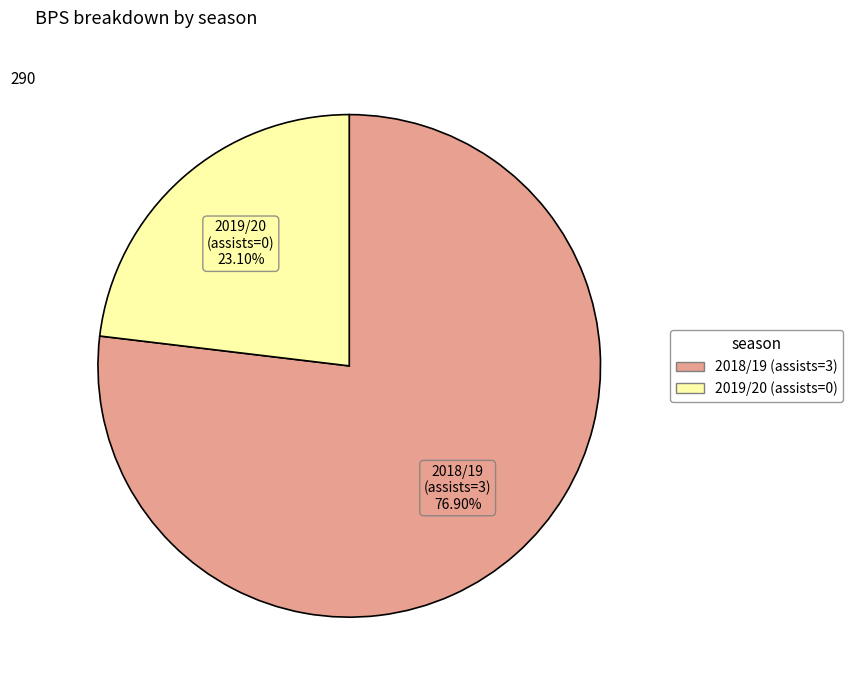

Approximately how many times larger is the value at 2018/19 (assists=3) compared to 2019/20 (assists=0)?

3.3